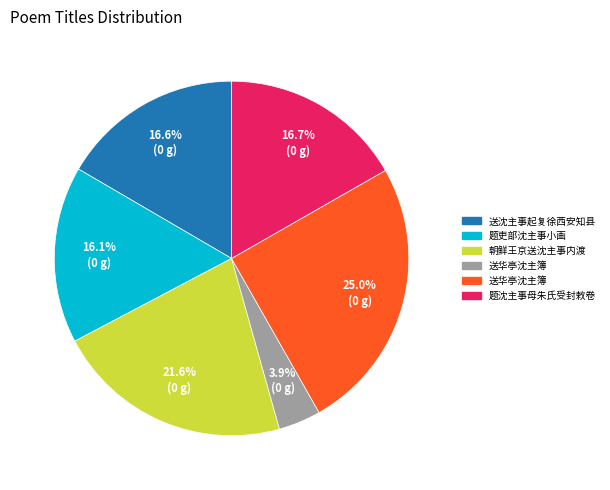

Does any single category account for the majority?

No